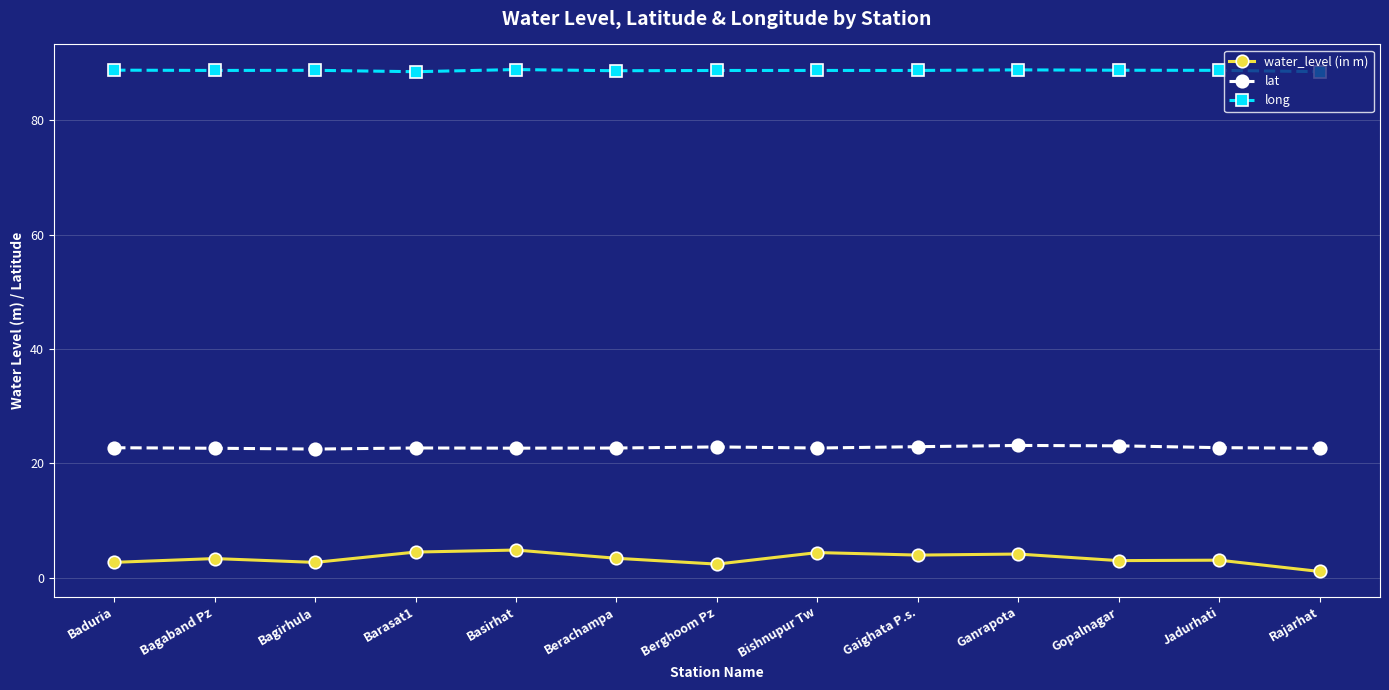

True or false: lat and water_level (in m) cross at least once.

False